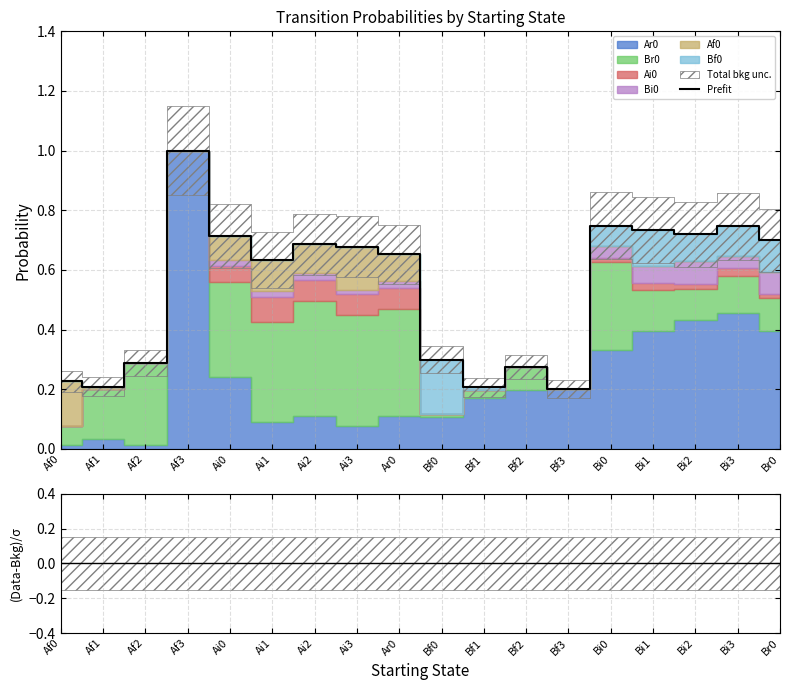

What is the highest value of the Prefit series?

1.0